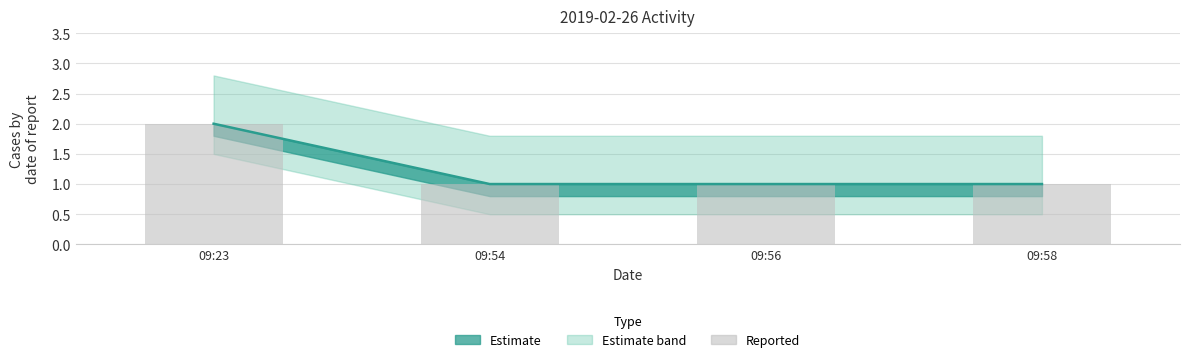

What is the value of the Estimate line bar at the 1st from the left?

2